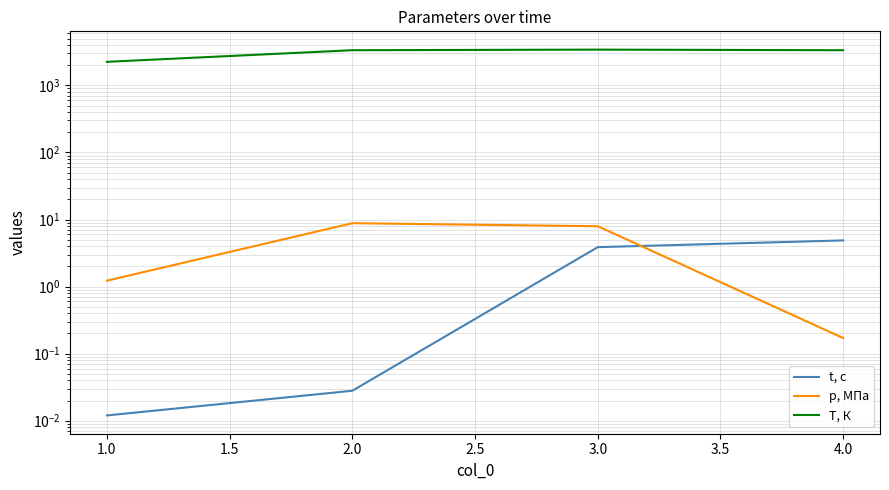

What is the difference between the maximum and second lowest values in the p, МПа series?

7.6